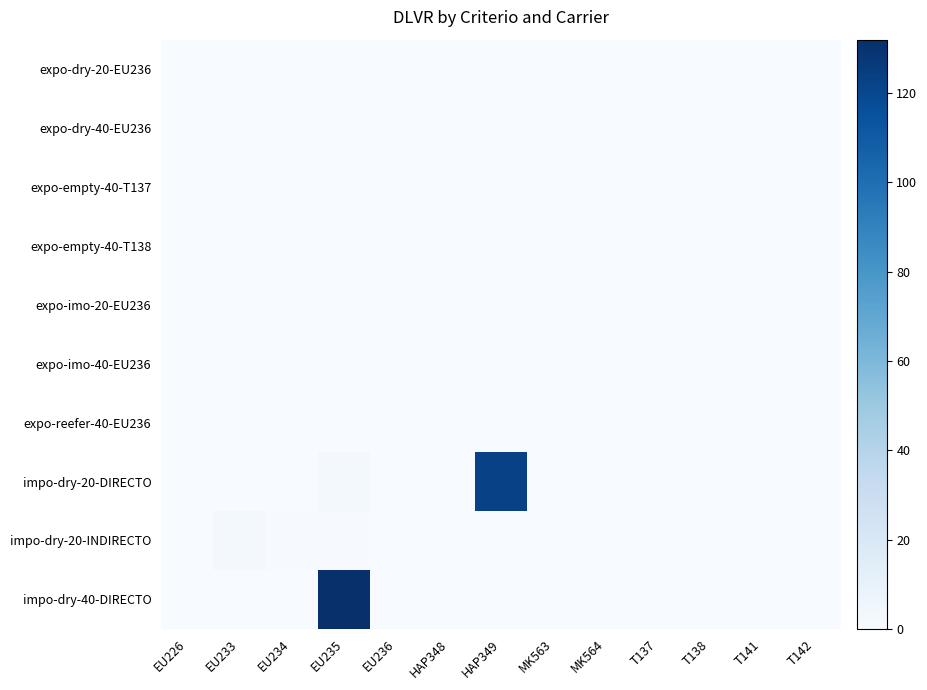

At how many categories does at least one series exceed 55?

2